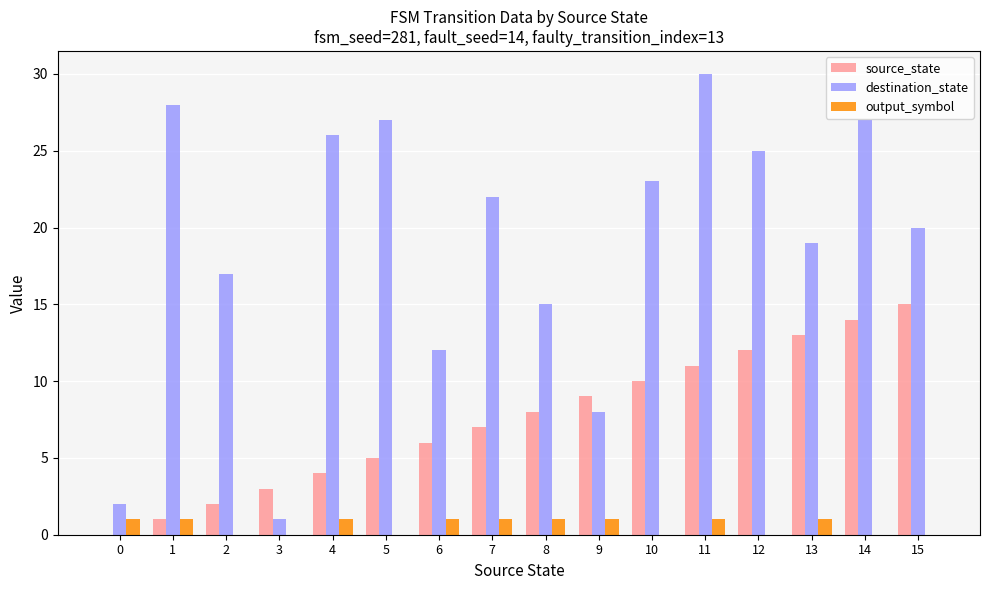

What is the average value of the destination_state series?

19